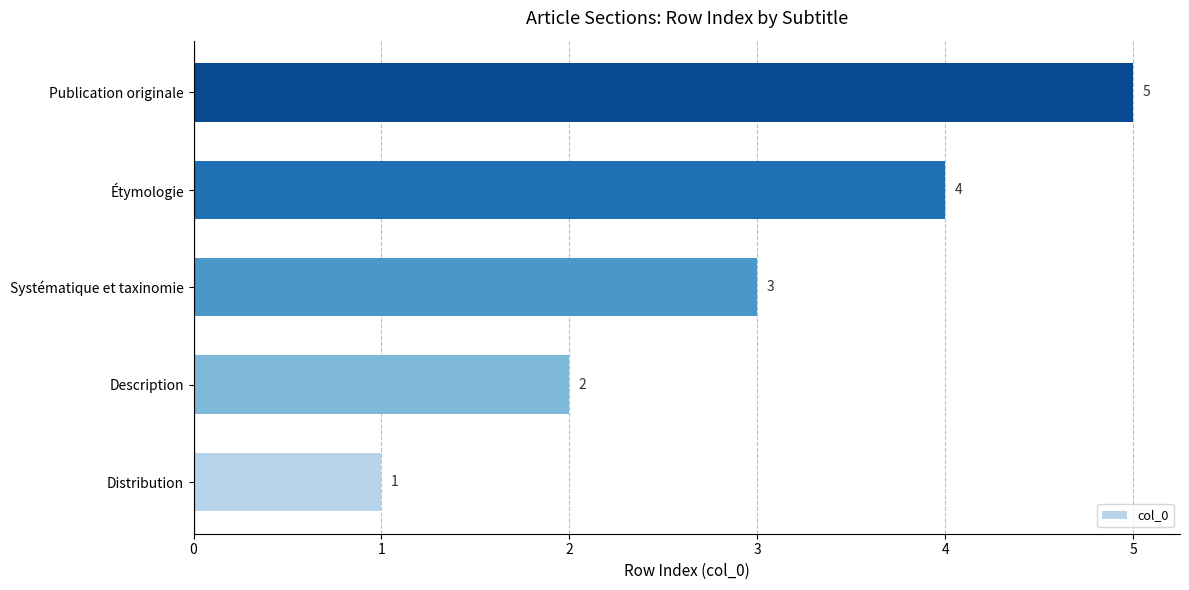

How many categories are shown in the chart?

5